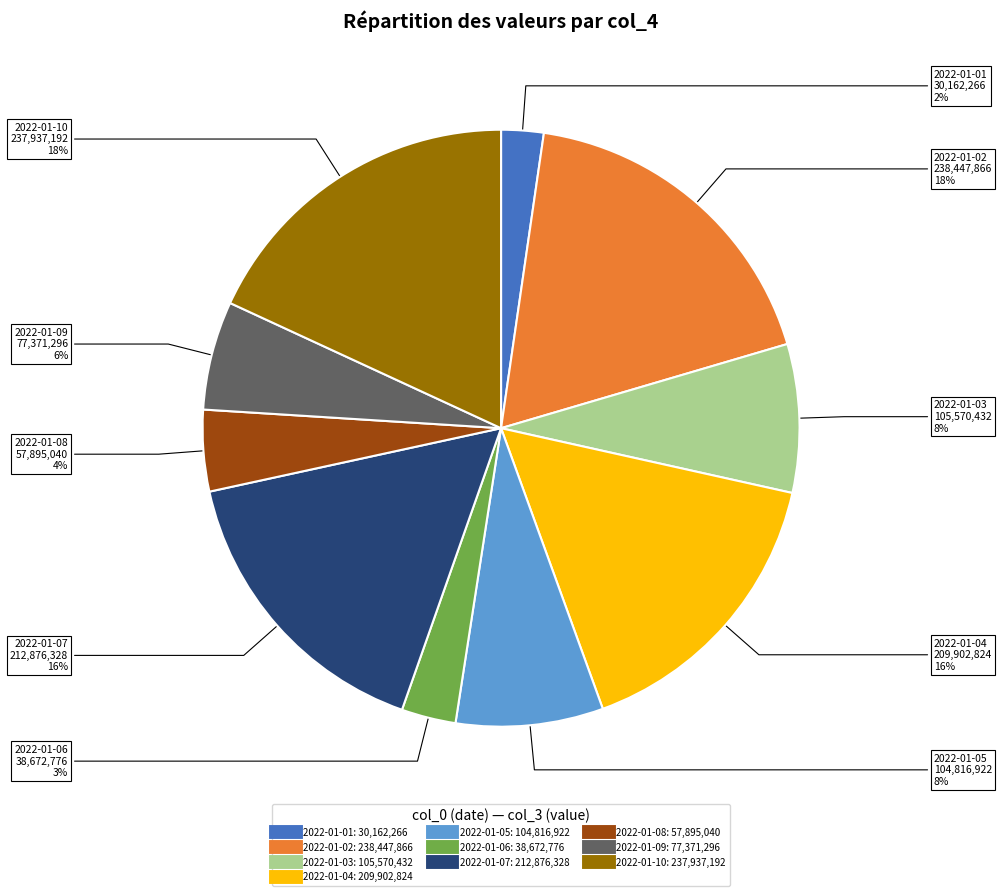

Which has a higher value, 2022-01-02 or 2022-01-05?

2022-01-02